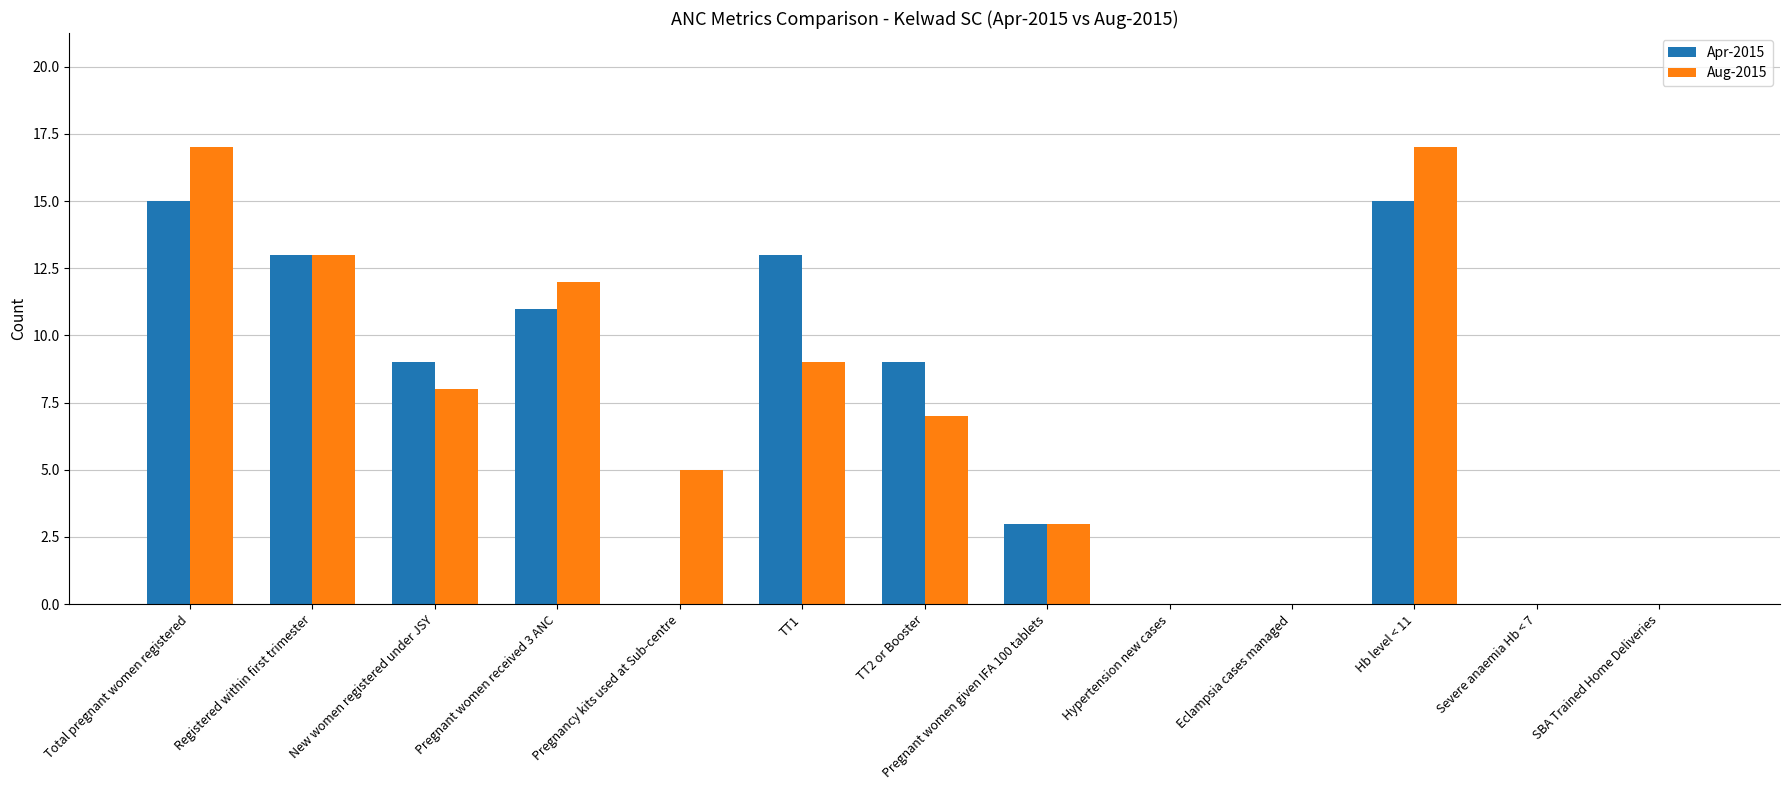

Reading left to right, list all the values displayed in this chart.

Apr-2015: 15	13	9	11	0	13	9	3	0	0	15	0	0
Aug-2015: 17	13	8	12	5	9	7	3	0	0	17	0	0